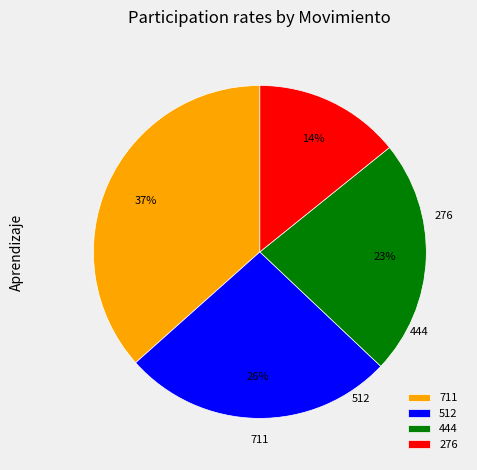

Rank the categories by value from highest to lowest.

711, 512, 444, 276